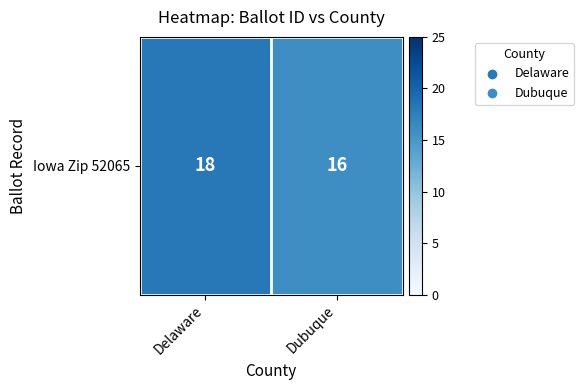

True or false: the data shows 4 at Dubuque.

False